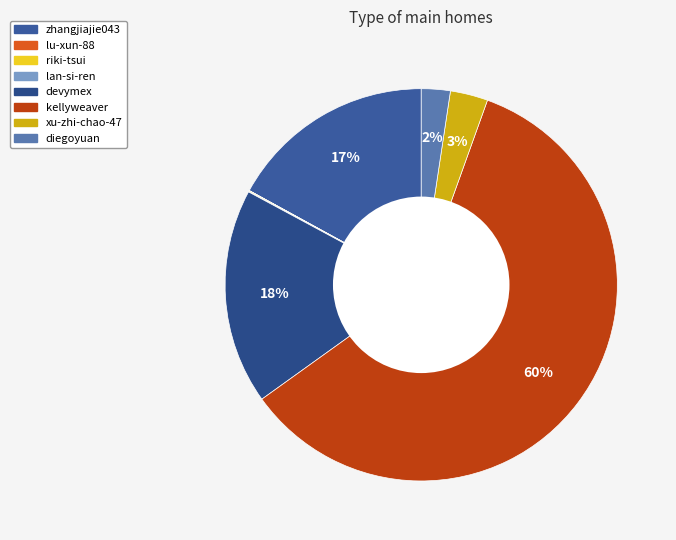

Rank the categories by value from highest to lowest.

kellyweaver, devymex, zhangjiajie043, xu-zhi-chao-47, diegoyuan, riki-tsui, lan-si-ren, lu-xun-88